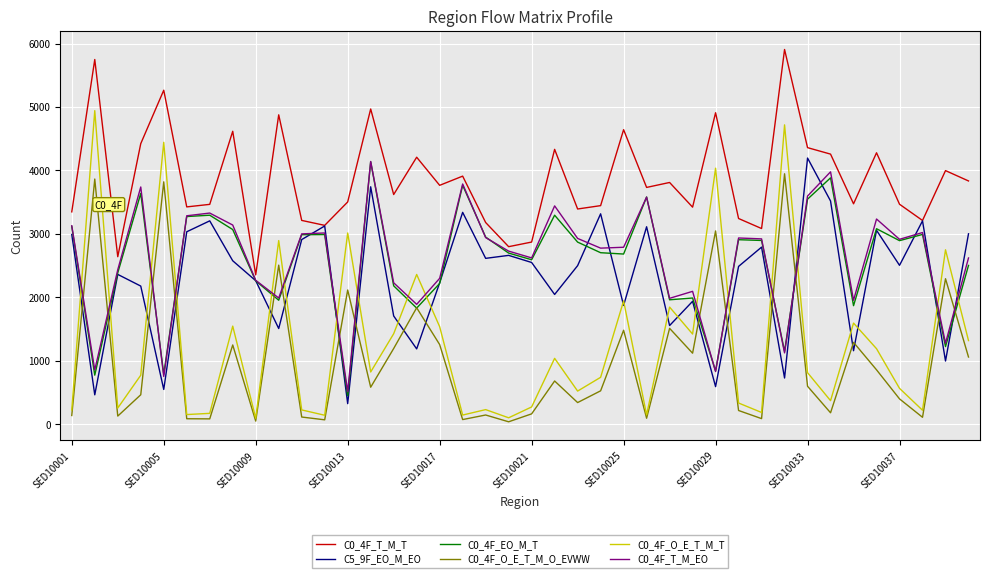

Which series has the largest range (max minus min)?

C0_4F_O_E_T_M_T